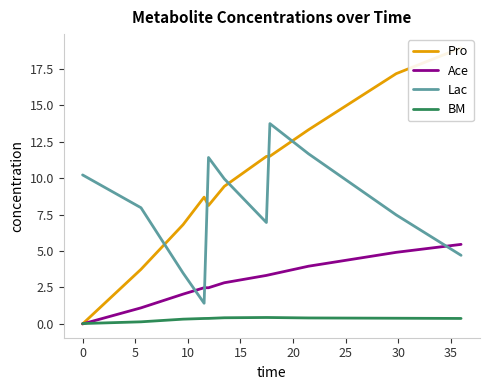

Reading right to left, transcribe all the data shown in this chart.

Pro: 18.9	17.2	13.3	11.5	11.5	9.4	8.1	8.7	6.8	3.7	0.0
Ace: 5.5	4.9	4.0	3.4	3.3	2.8	2.5	2.5	2.0	1.1	0.0
Lac: 4.7	7.5	11.7	13.7	7.0	10.0	11.4	1.4	3.5	8.0	10.2
BM: 0.4	0.4	0.4	0.4	0.4	0.4	0.4	0.4	0.3	0.1	0.0